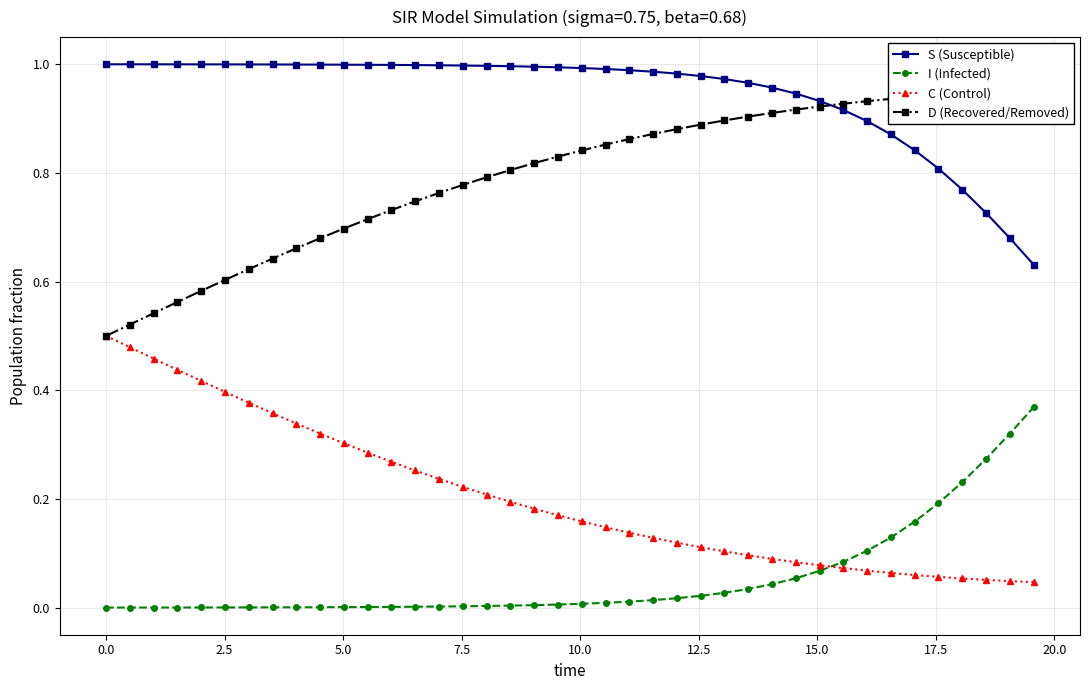

True or false: C (Control) and S (Susceptible) cross at least once.

False